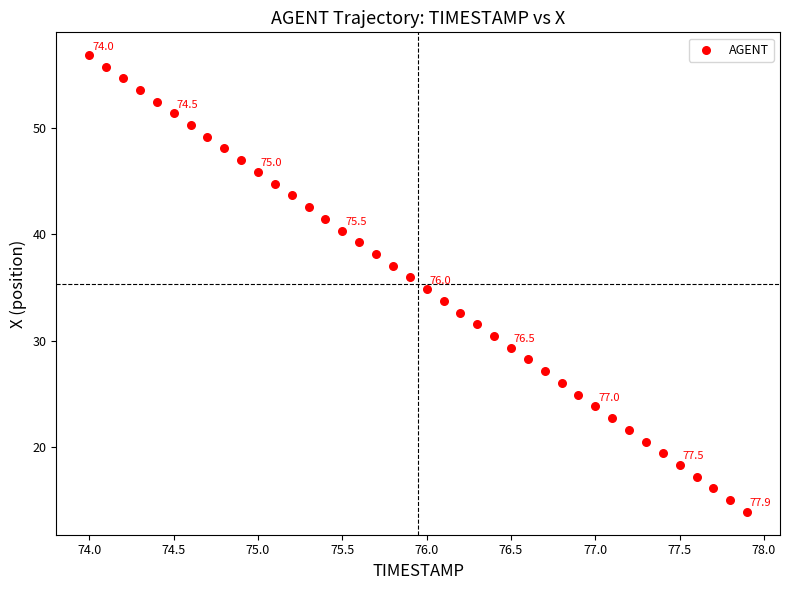

What is the range of X values (max minus min)?

3.9